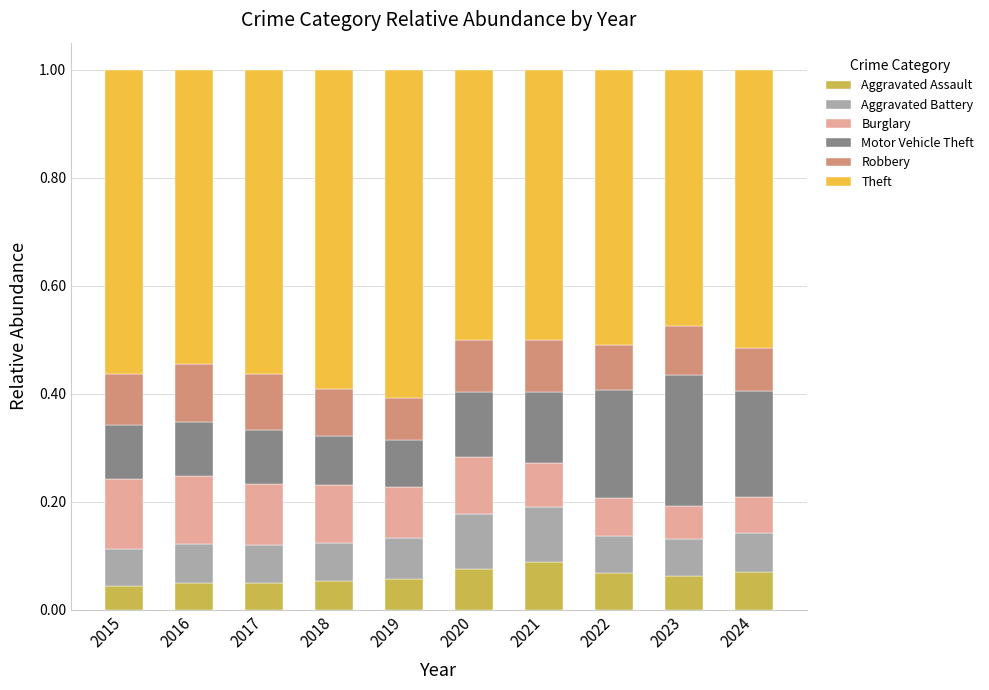

What are all the series names shown in the legend?

Aggravated Assault, Aggravated Battery, Burglary, Motor Vehicle Theft, Robbery, Theft